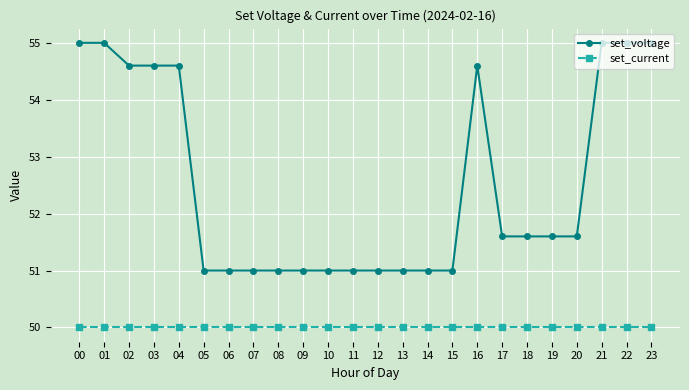

The set_voltage series shows 31.1 at 11. True or false?

False